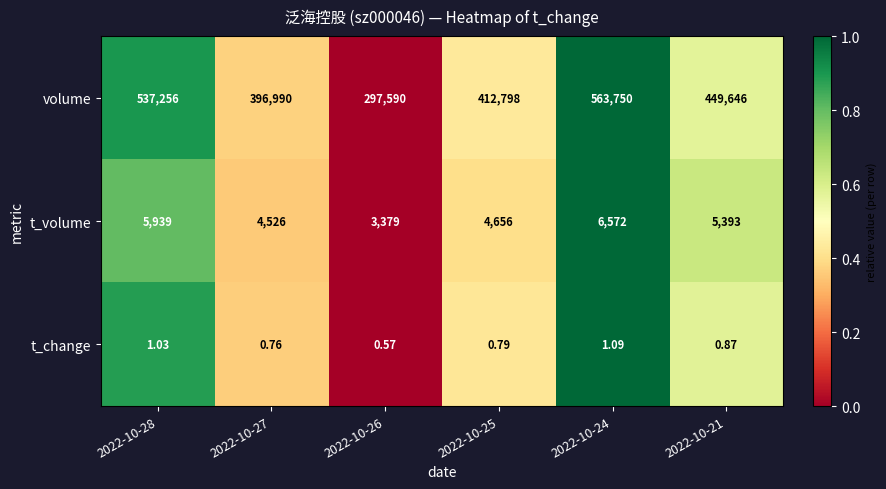

Count the number of categories in the chart.

6